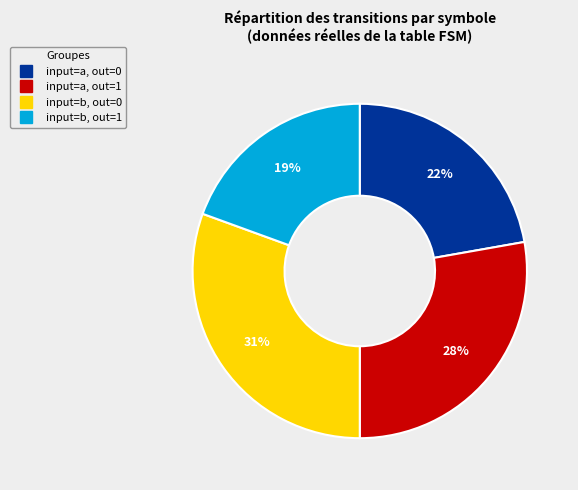

How many segments does this pie chart have?

4